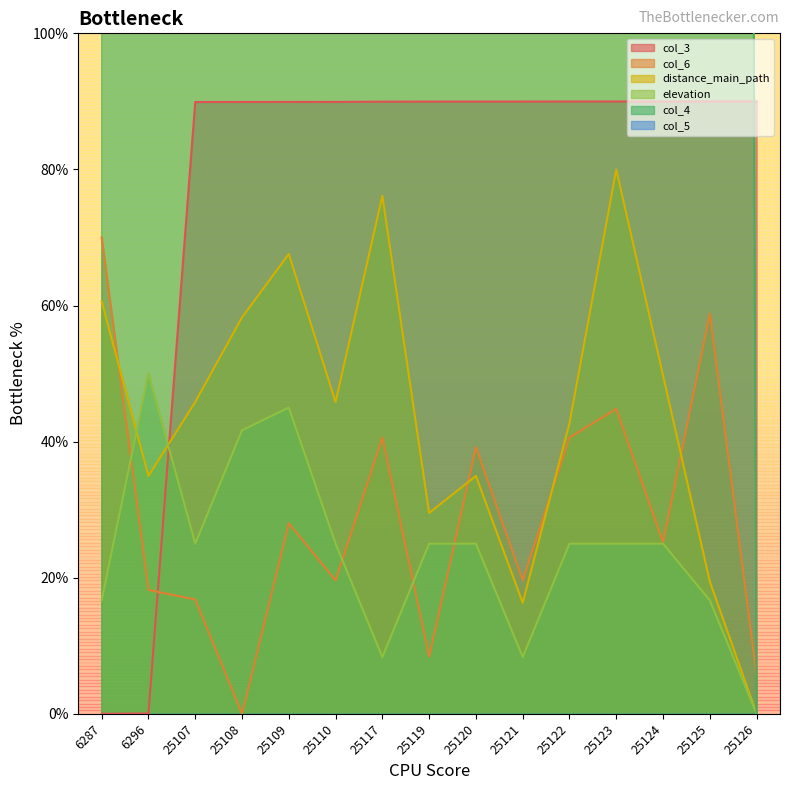

List the labels in order of elevation value, smallest first.

25126, 25117, 25121, 6287, 25125, 25107, 25110, 25119, 25120, 25122, 25123, 25124, 25108, 25109, 6296